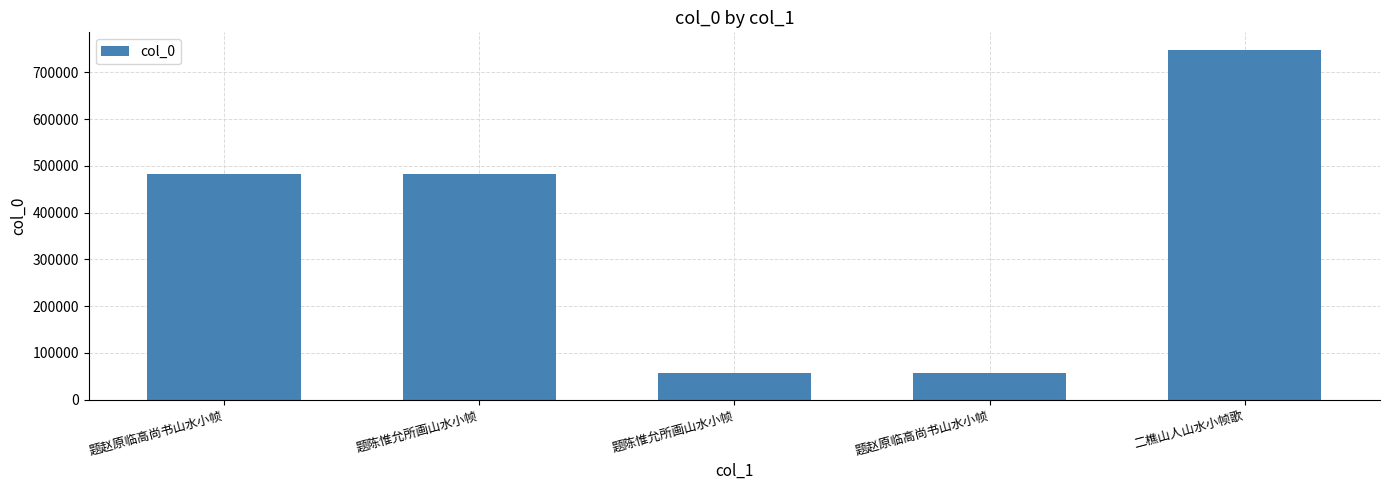

What is the difference between the values at 二樵山人山水小帧歌 and 题陈惟允所画山水小帧?

691330